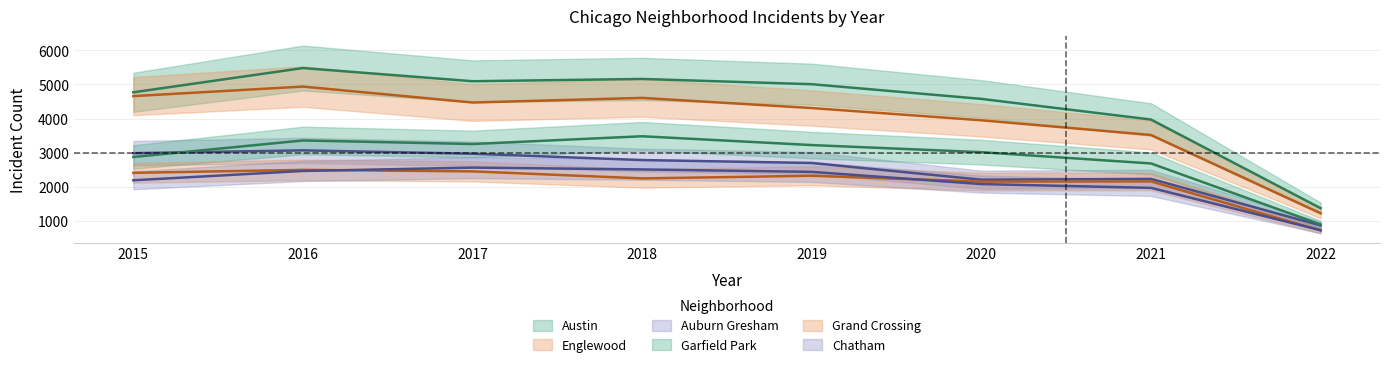

At which category does Chatham reach its first local peak?

2017